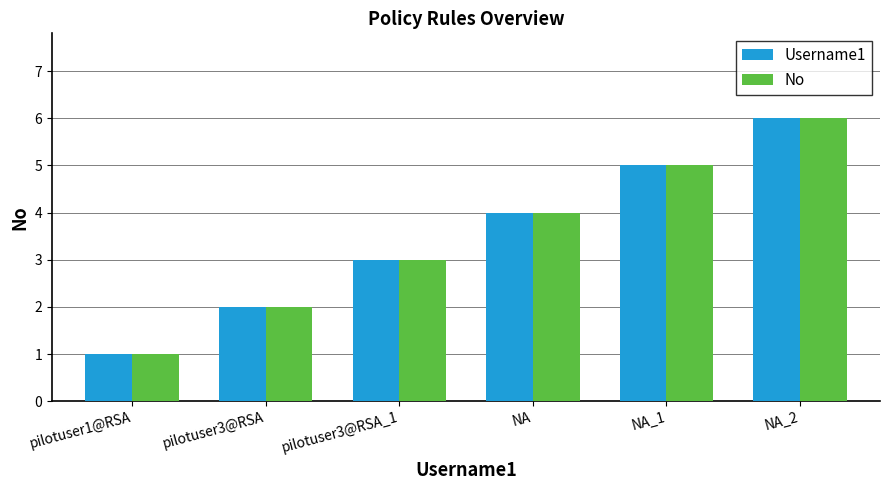

Reading left to right, list all the values displayed in this chart.

Username1: 1	2	3	4	5	6
No: 1	2	3	4	5	6